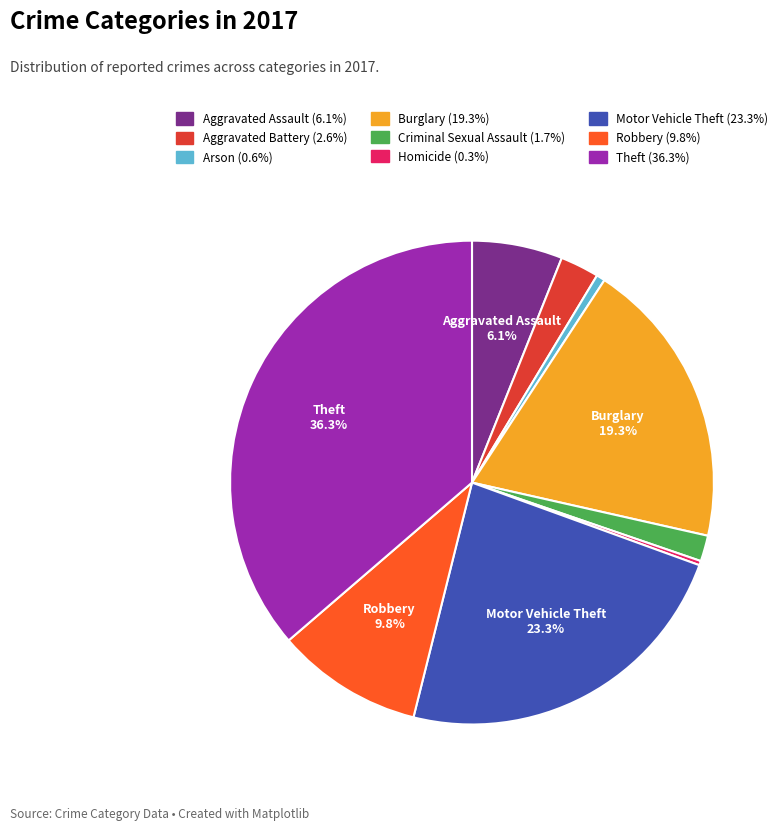

How many segments does this pie chart have?

9